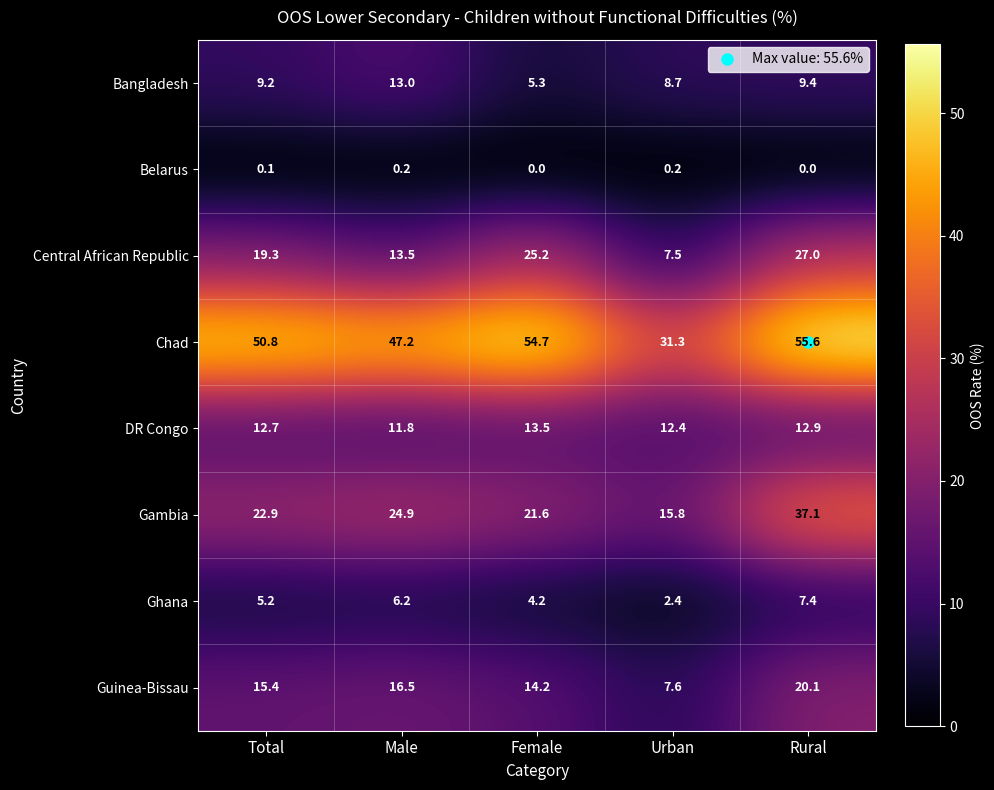

True or false: Gambia has a value of 36.5 at Male.

False